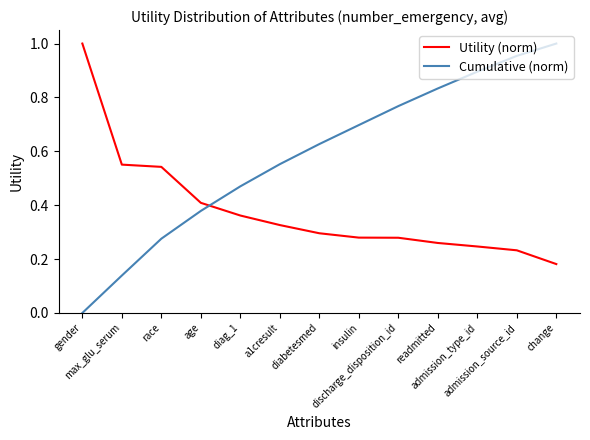

Which series has the largest total across all categories?

Cumulative (norm)